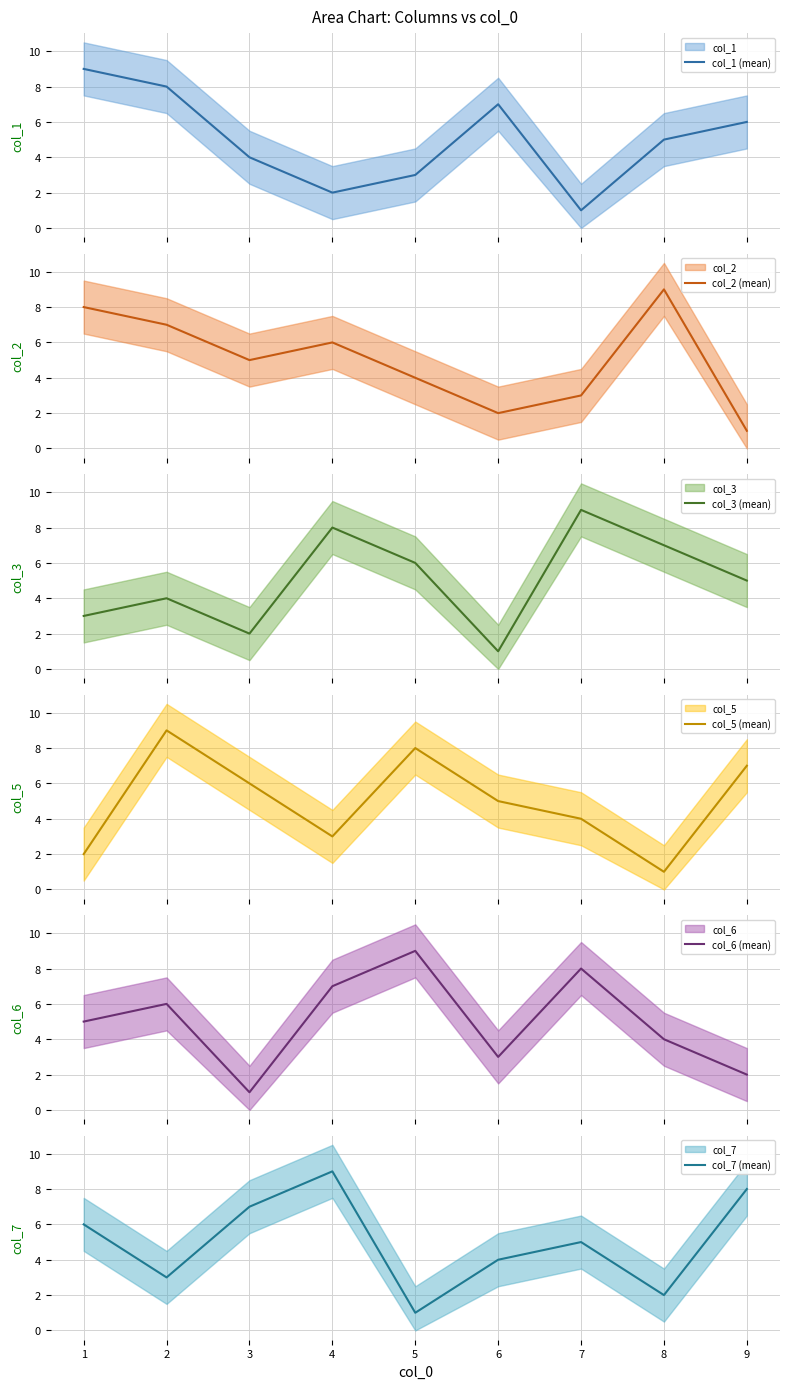

The col_7 (mean) series shows 6 at 6. True or false?

False